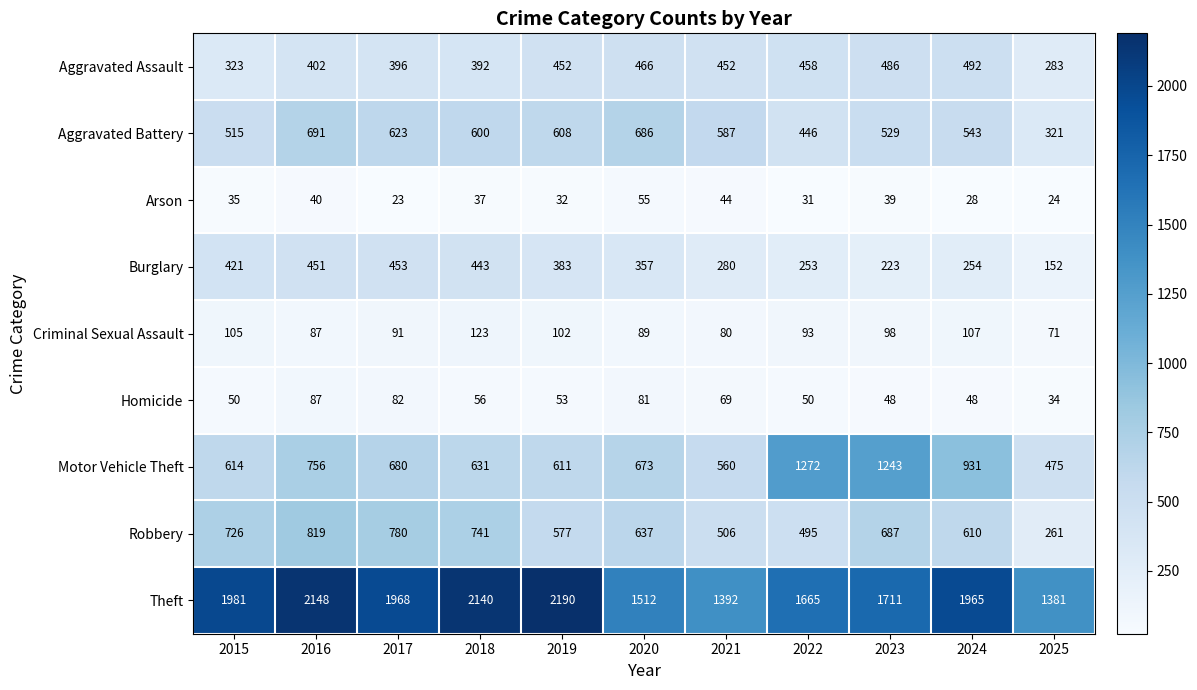

Which category has the lowest value in the Arson series?

2017